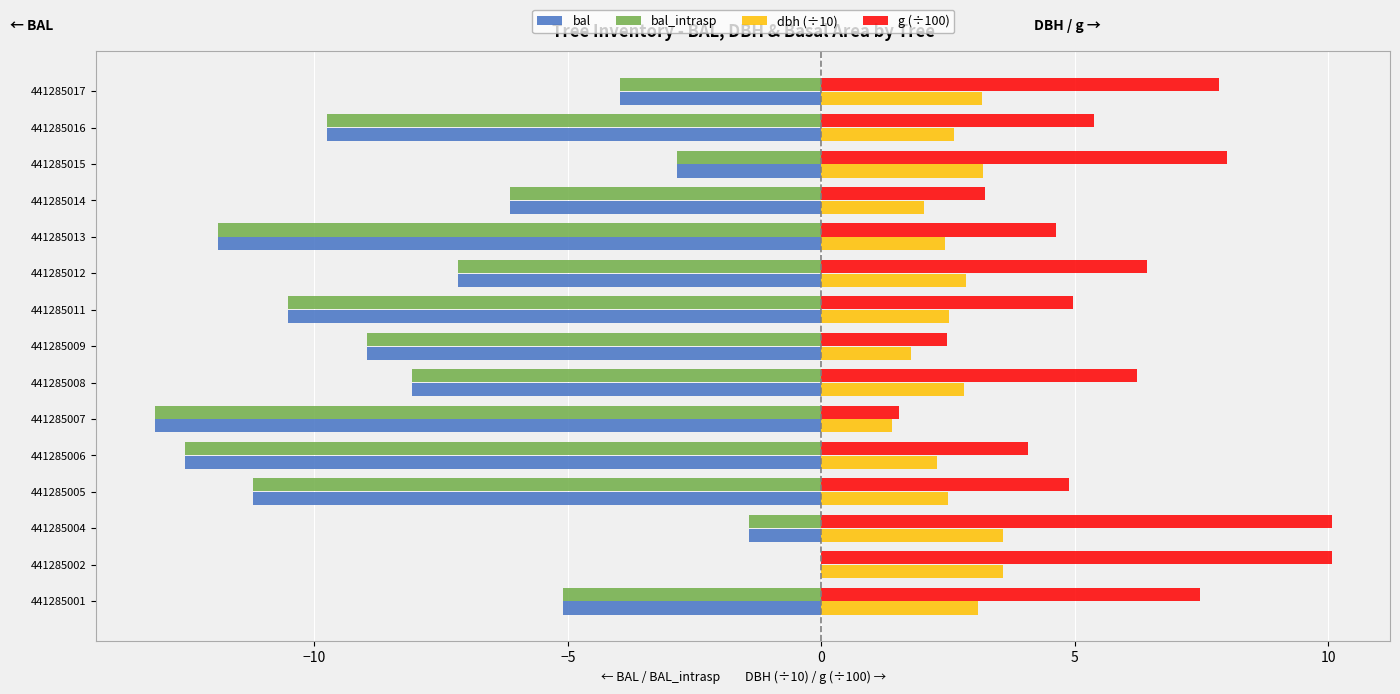

The value of dbh (÷10) at 441285015 is 5.3. True or false?

False